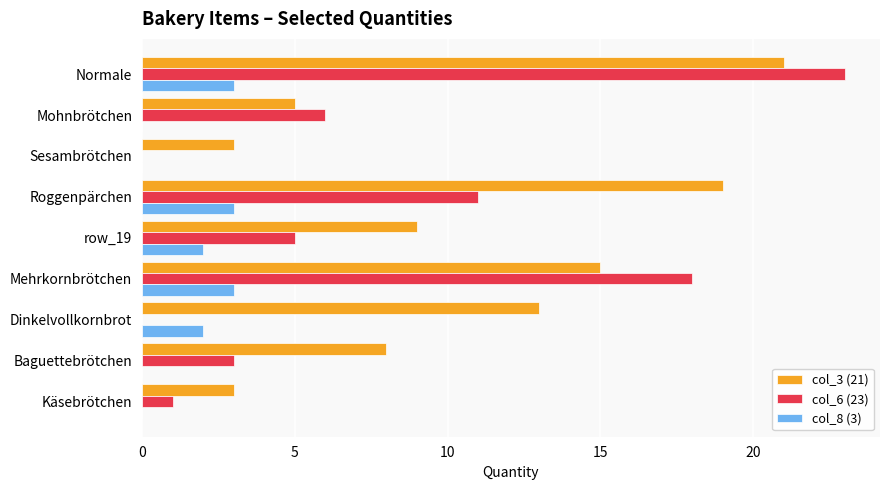

Between Sesambrötchen and Dinkelvollkornbrot, which series saw the biggest shift?

col_3 (21)